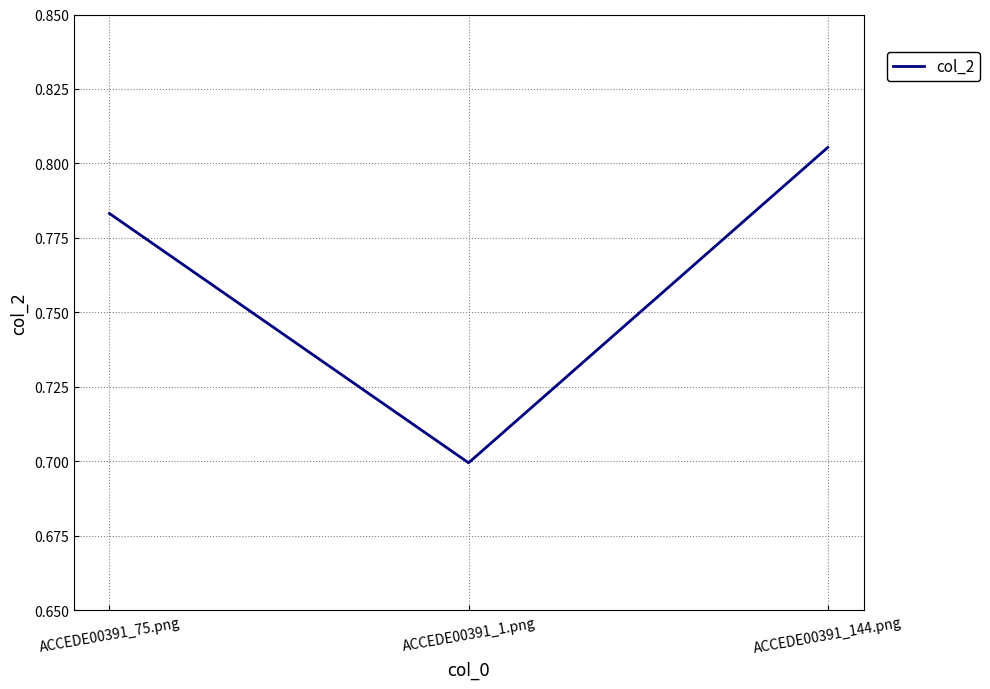

What is the difference between the values at ACCEDE00391_75.png and ACCEDE00391_1.png?

0.1